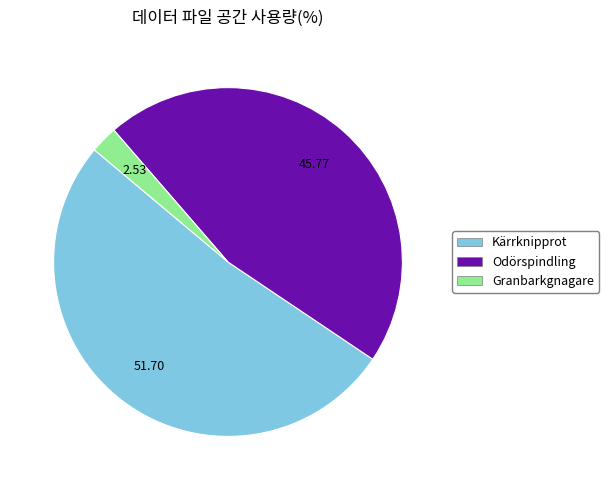

Is there a majority slice in this chart?

Yes